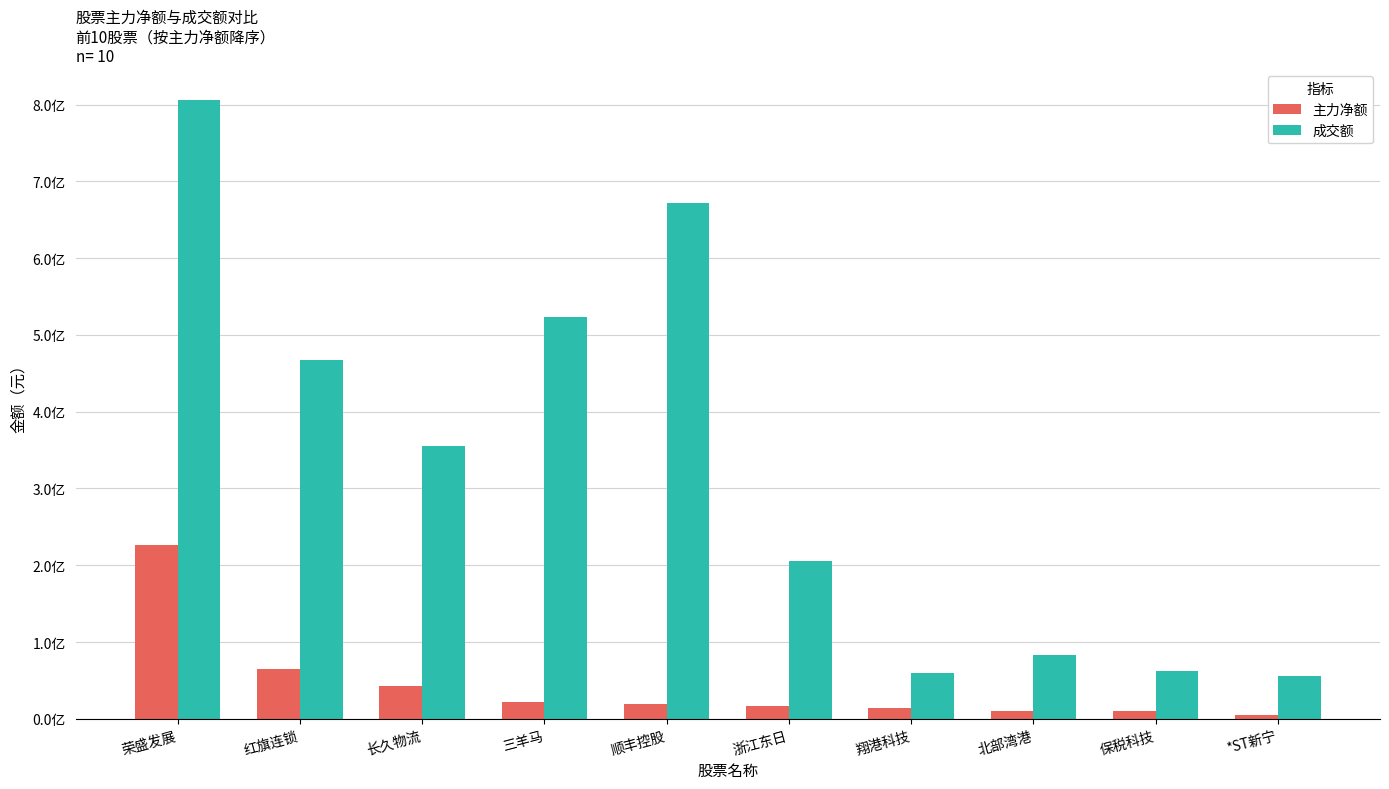

What are all the series names shown in the legend?

主力净额, 成交额